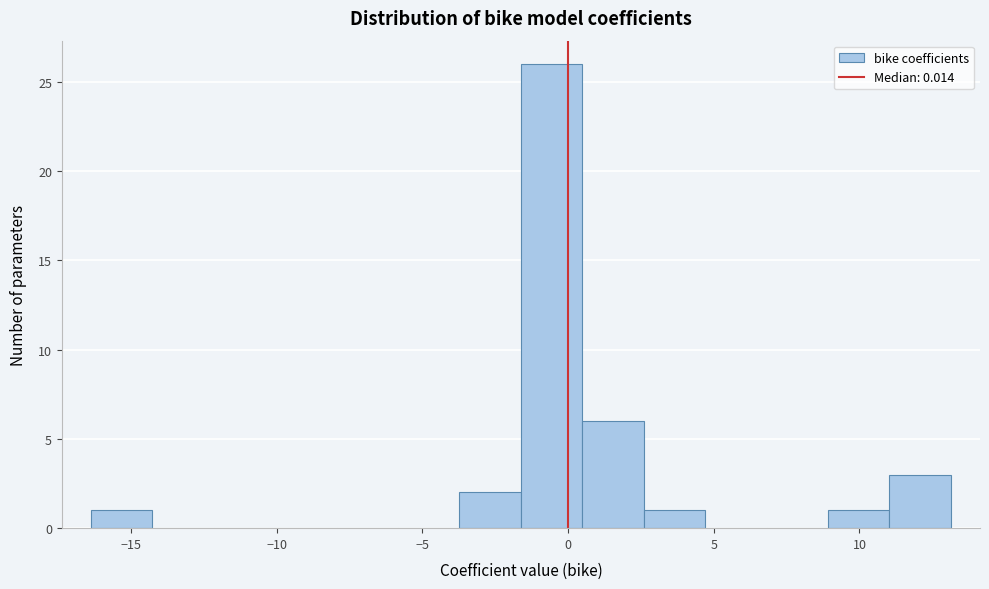

Reading left to right, transcribe this chart: for each bar, give the range it covers on the x-axis and its height. Neither the bar edges nor the heights are printed on the chart, so give them approximately, as read against the axes.

-16.5 to -14.5: 1
-14.5 to -12.0: 0
-12.0 to -10.0: 0
-10.0 to -8.0: 0
-8.0 to -6.0: 0
-6.0 to -3.5: 0
-3.5 to -1.5: 2
-1.5 to 0.5: 26
0.5 to 2.5: 6
2.5 to 4.5: 1
4.5 to 7.0: 0
7.0 to 9.0: 0
9.0 to 11.0: 1
11.0 to 13.0: 3